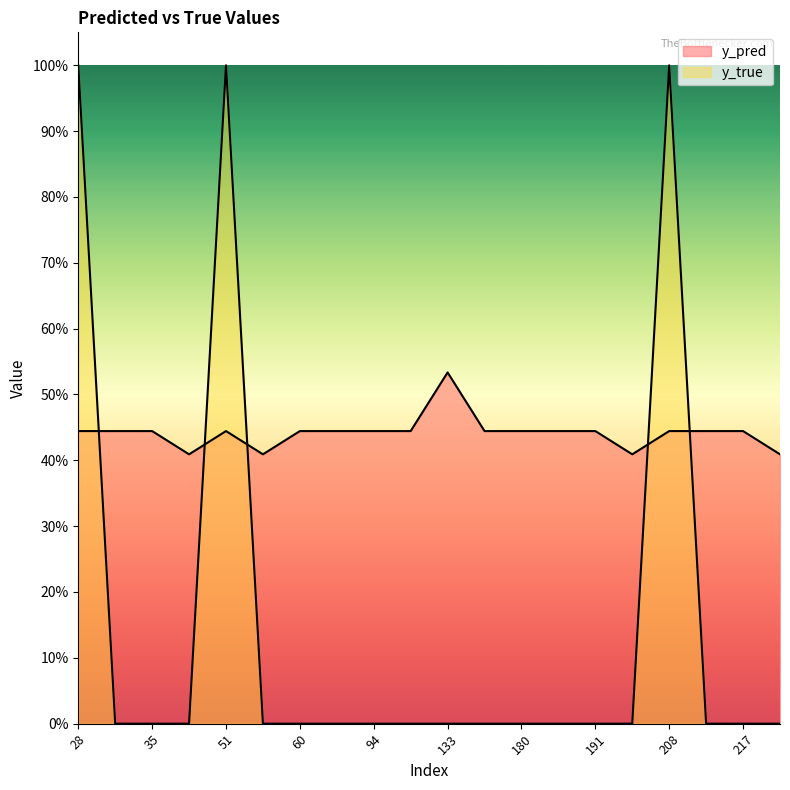

Reading right to left, list all the values displayed in this chart.

y_pred: 0.4	0.4	0.4	0.4	0.4	0.4	0.4	0.4	0.4	0.5	0.4	0.4	0.4	0.4	0.4	0.4	0.4	0.4	0.4	0.4
y_true: 0.0	0.0	0.0	1.0	0.0	0.0	0.0	0.0	0.0	0.0	0.0	0.0	0.0	0.0	0.0	1.0	0.0	0.0	0.0	1.0